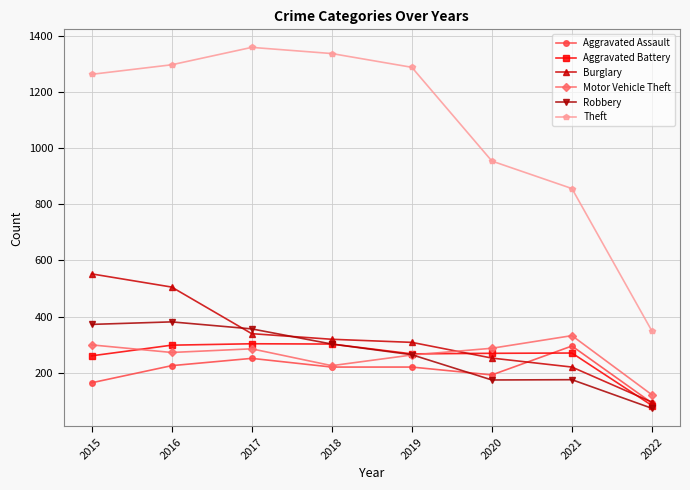

What is the highest value of the Aggravated Assault series?

295